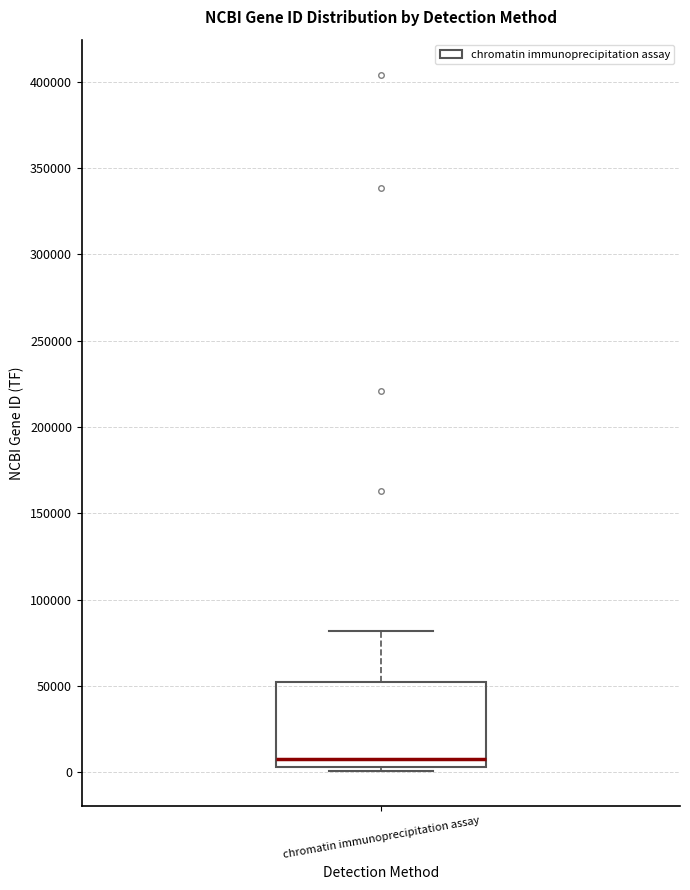

Transcribe this box plot: give where the median line is, the range the box spans, and where the two whiskers end, as read against the y-axis. The values are not printed on the chart, so give them approximately, as read against the axis.

median 10000, box 5000 to 50000, whiskers 0 to 80000